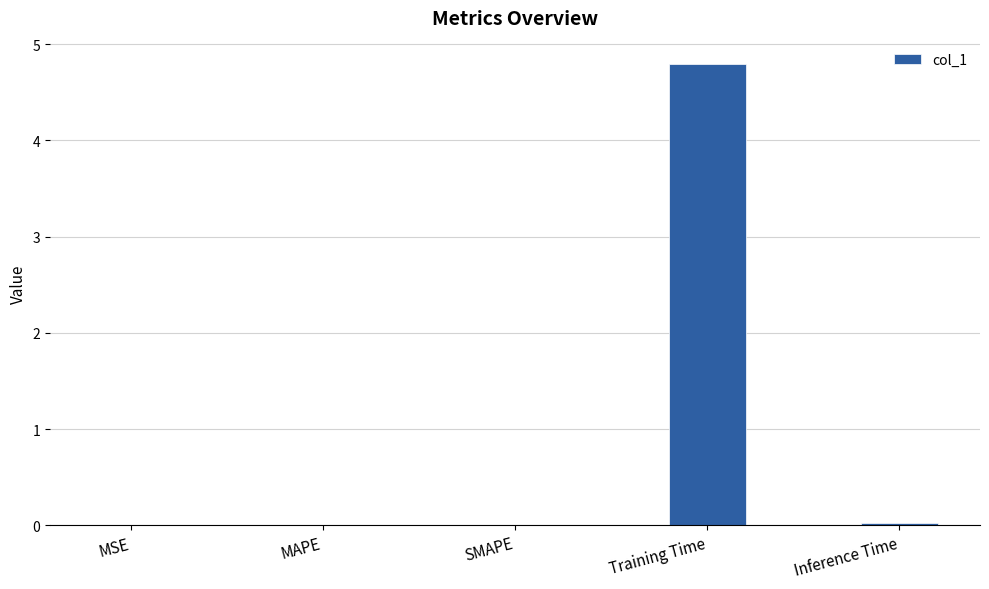

What is the greatest value displayed?

4.8